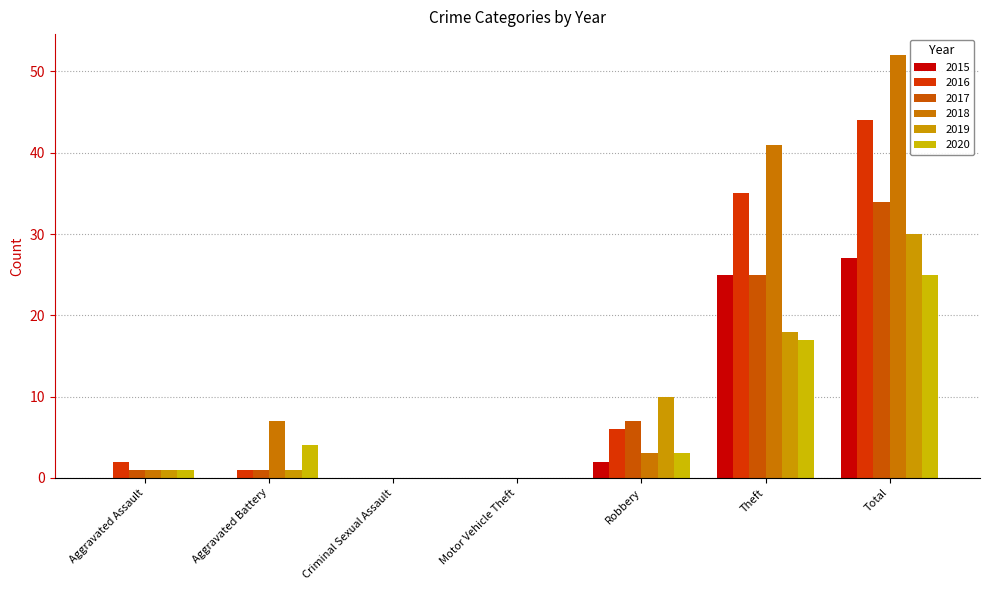

What is the label of the 4th bar from the left?

Motor Vehicle Theft